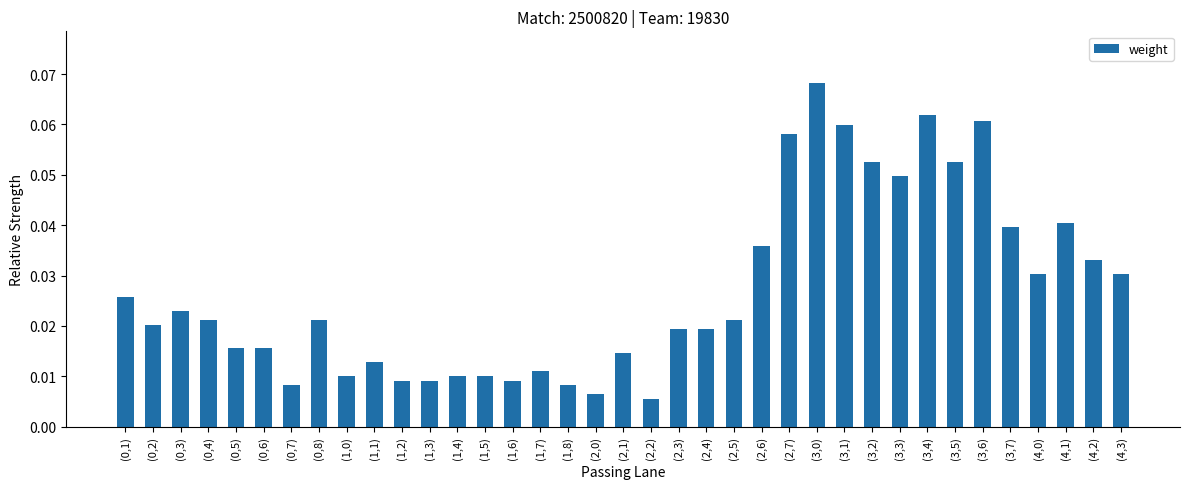

What is the sum of all values?

1.0